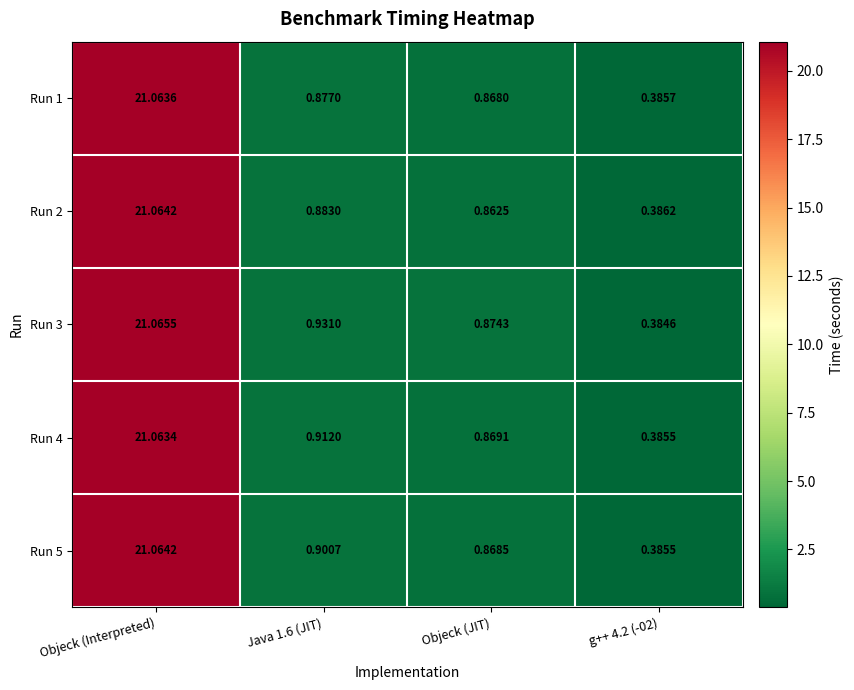

At which category is the sum across all series the highest?

Objeck (Interpreted)